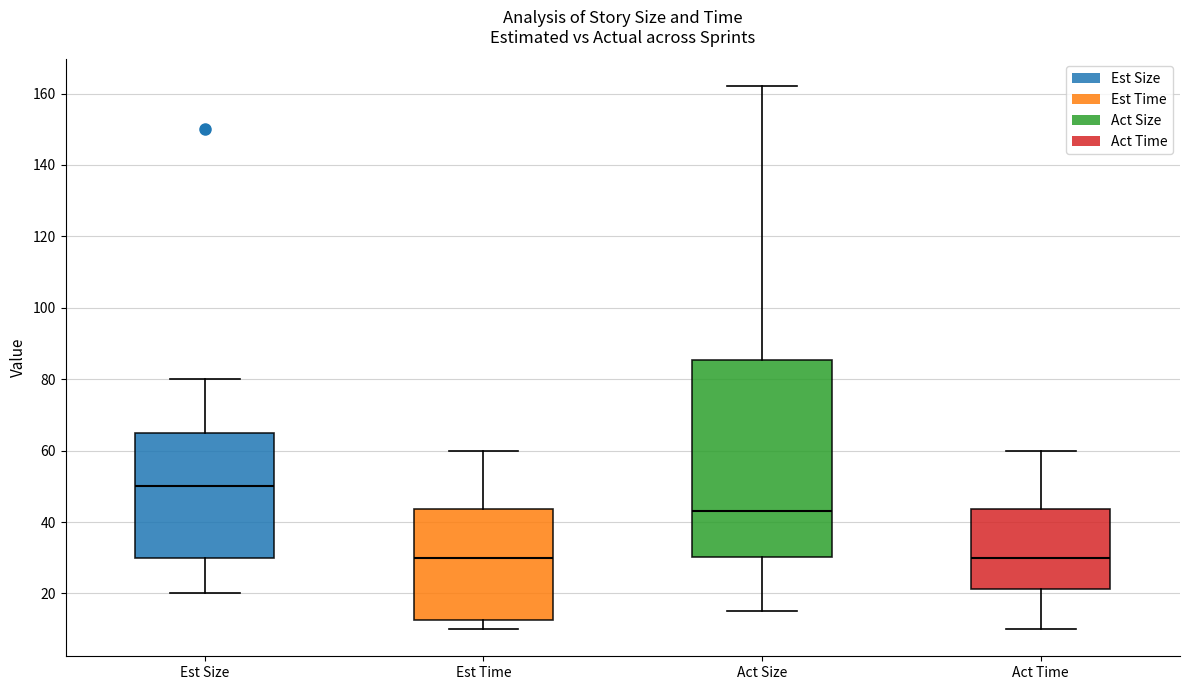

Which box is the tallest, from its lower edge to its upper edge?

Act Size